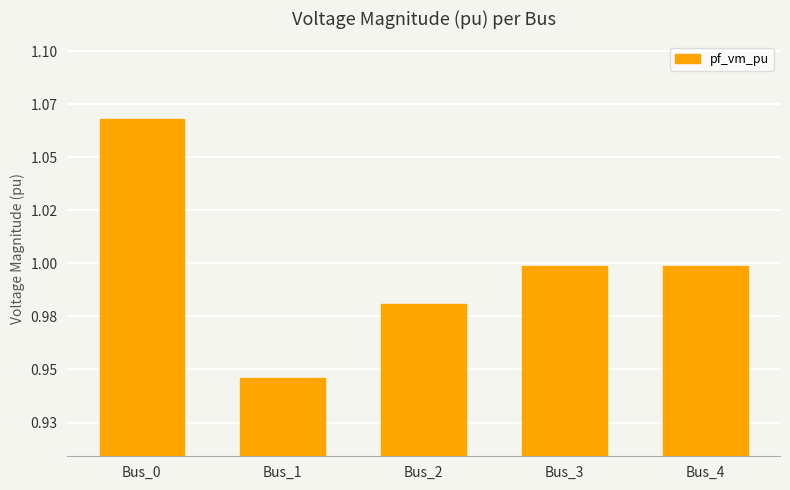

At which category does the chart reach its peak across all series?

Bus_0